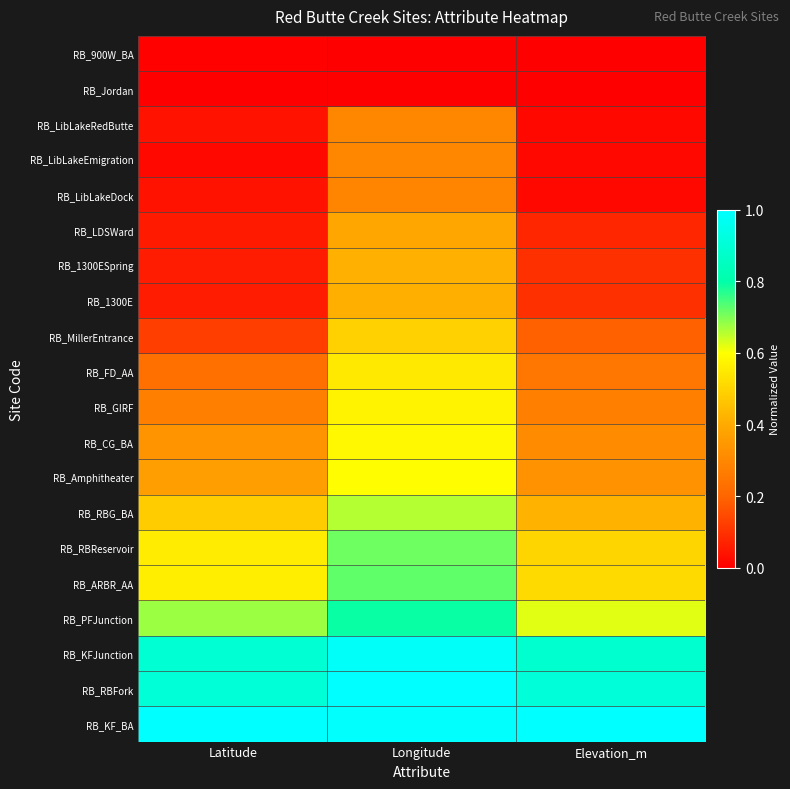

What is the greatest value displayed?

1.0